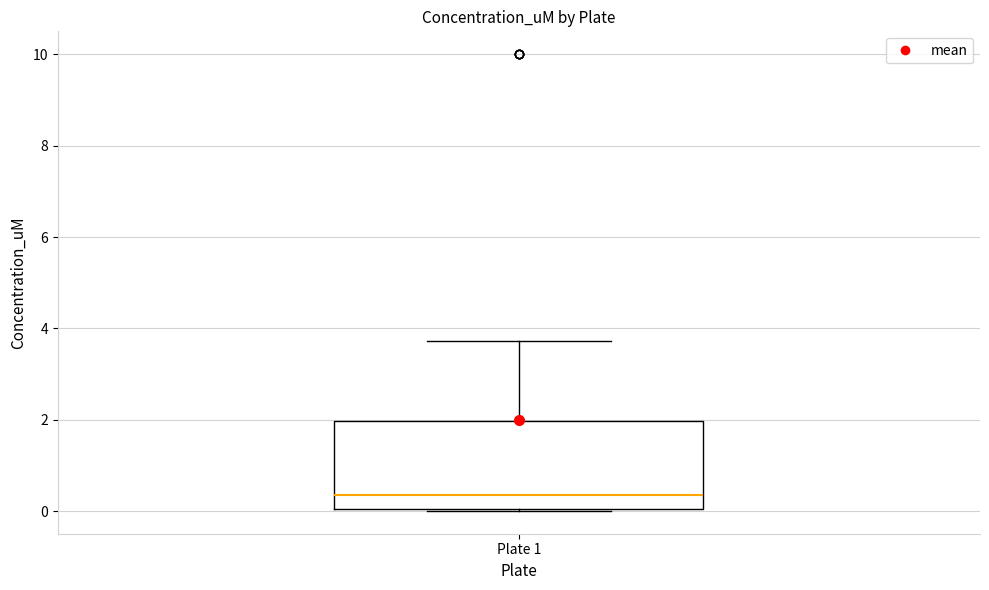

Read this box plot against the y-axis: the position of the median line, the range covered by the box, and the ends of both whiskers. The values are not printed on the chart, so give them approximately, as read against the axis.

median 0.4, box 0.0 to 2.0, whiskers 0.0 to 3.8